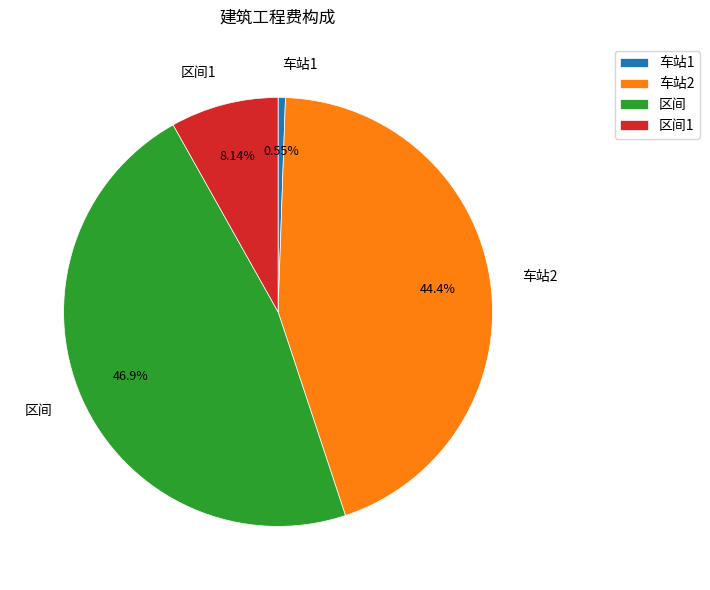

True or false: 区间 accounts for 47% of the total.

True